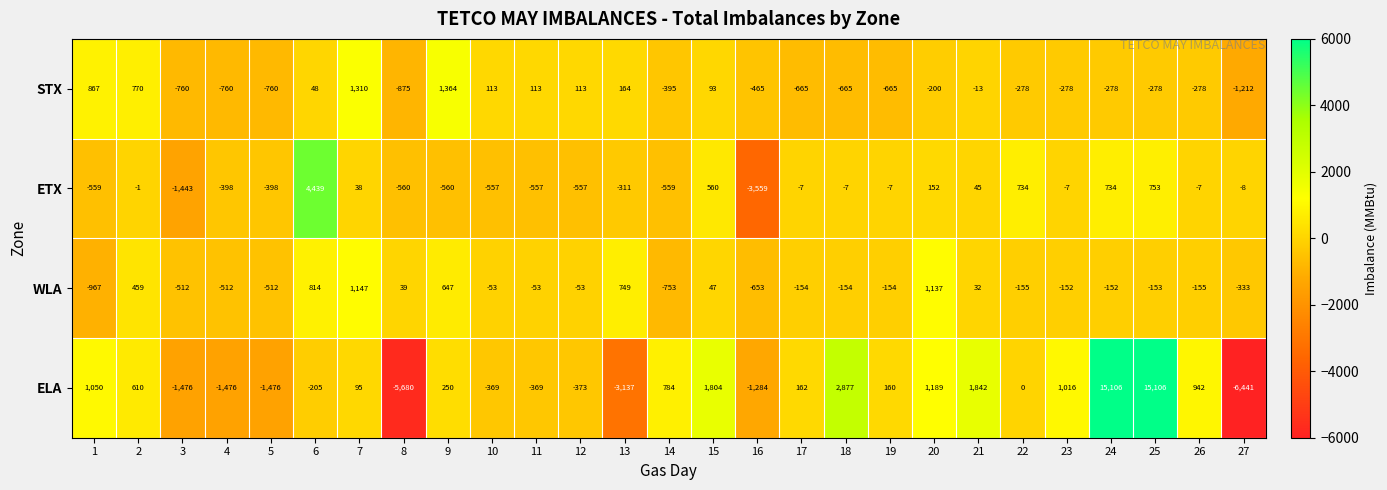

What value does the STX series have at 25, to the nearest 10?

-280